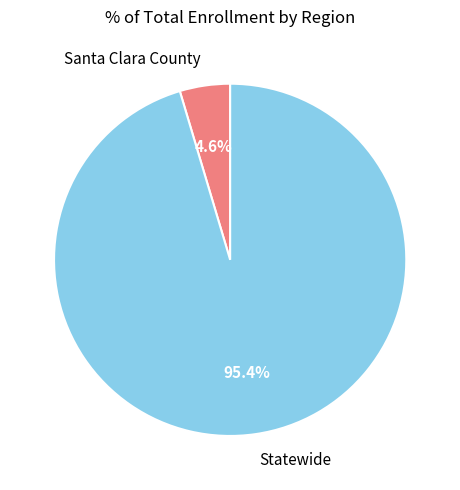

How many slices are in this pie chart?

2